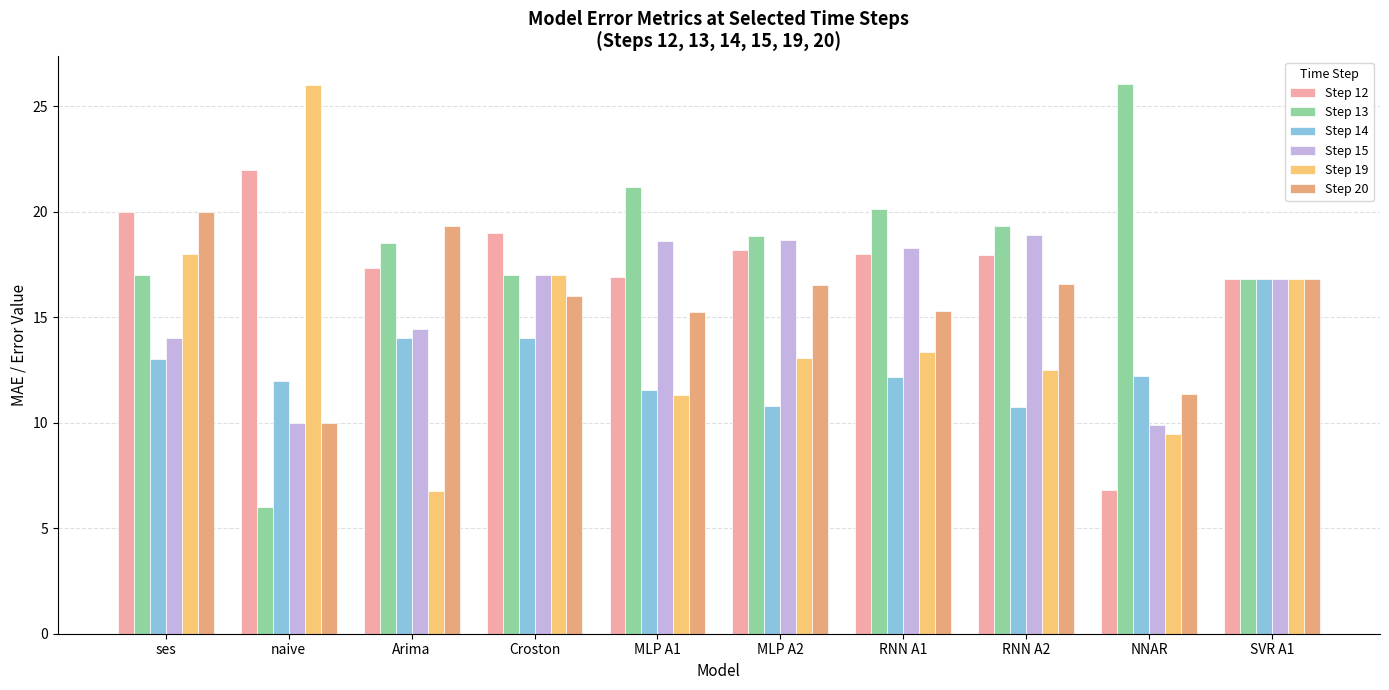

What is the value of the Step 15 bar at the 4th from the left?

17.0